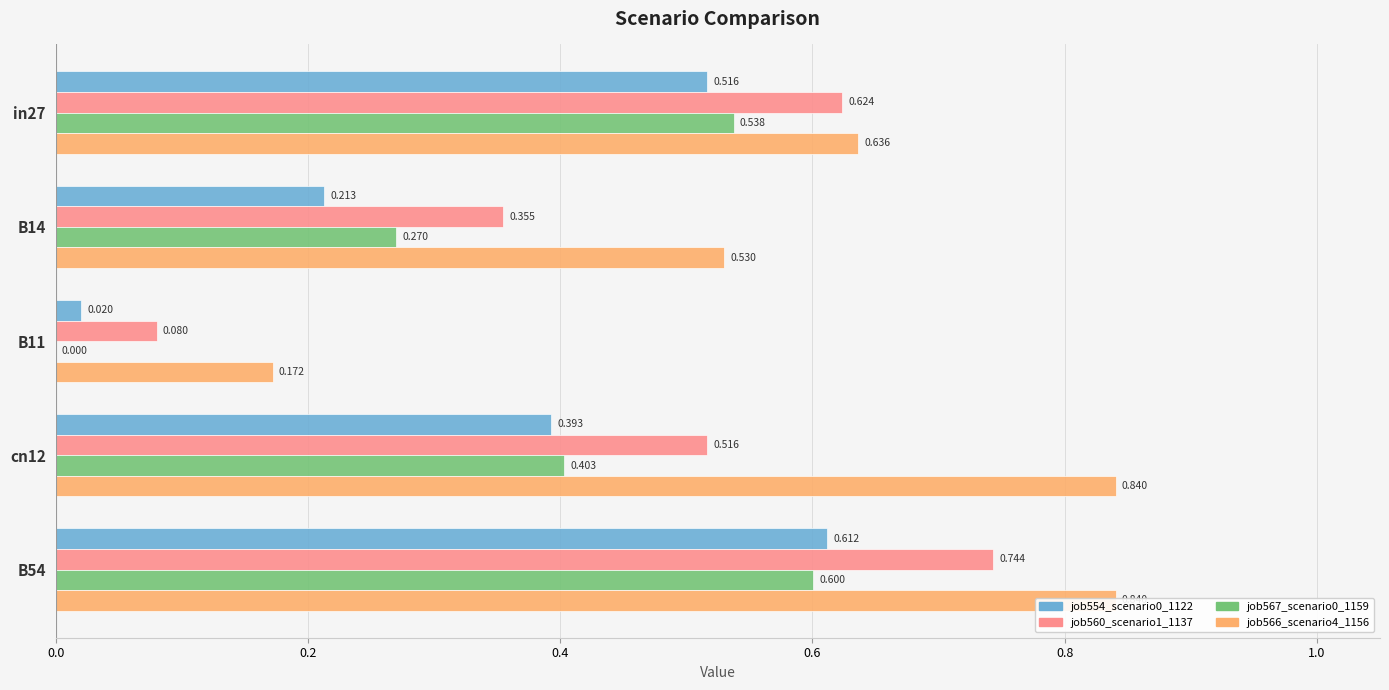

What is the maximum value shown in the chart?

0.8